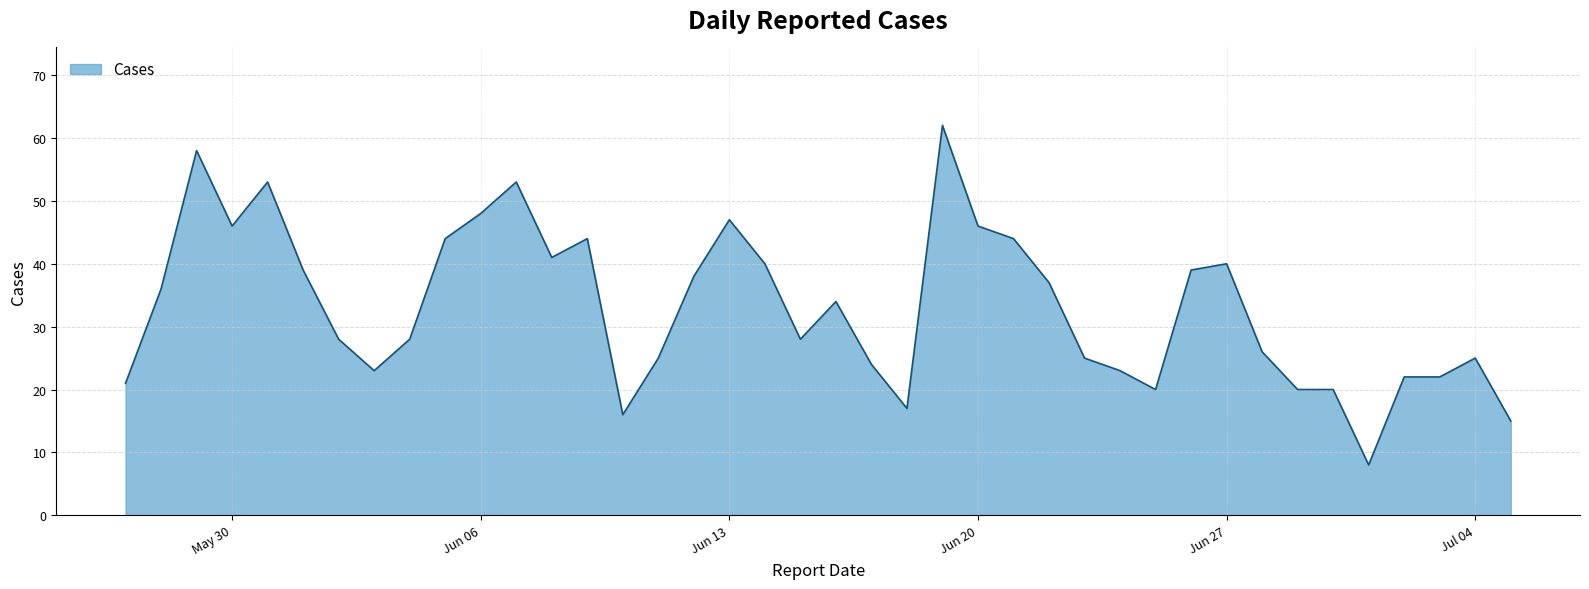

What is the greatest value displayed?

62